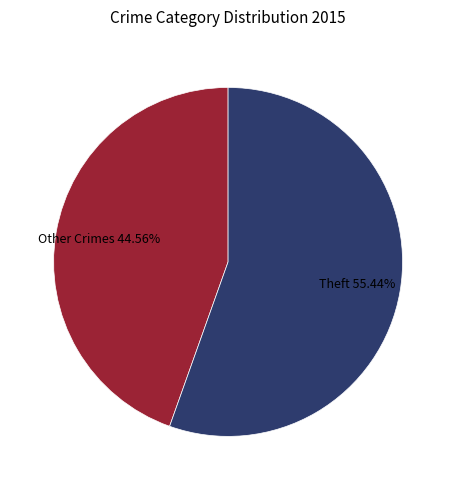

How many slices are in this pie chart?

2